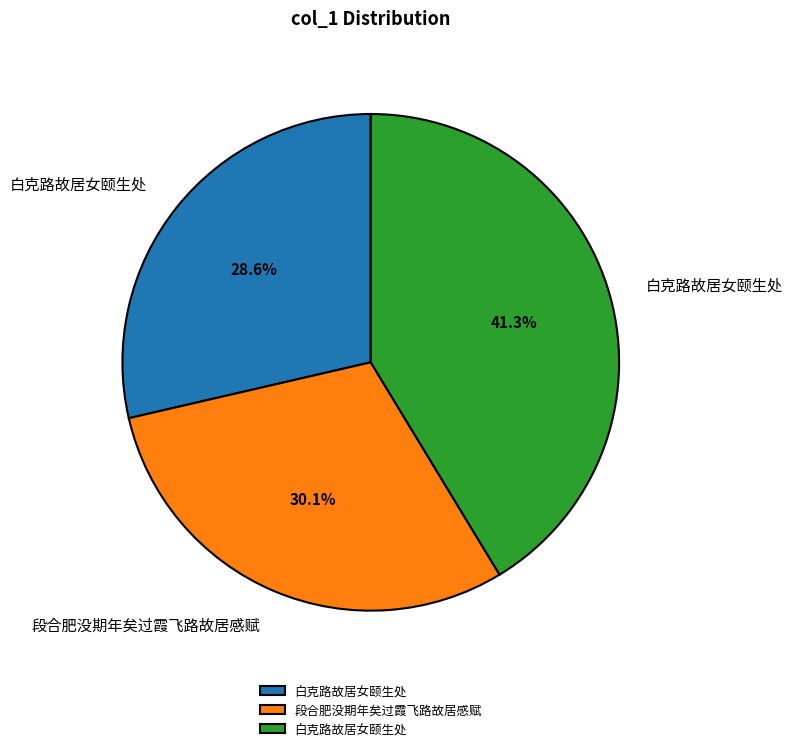

Is there a majority slice in this chart?

No